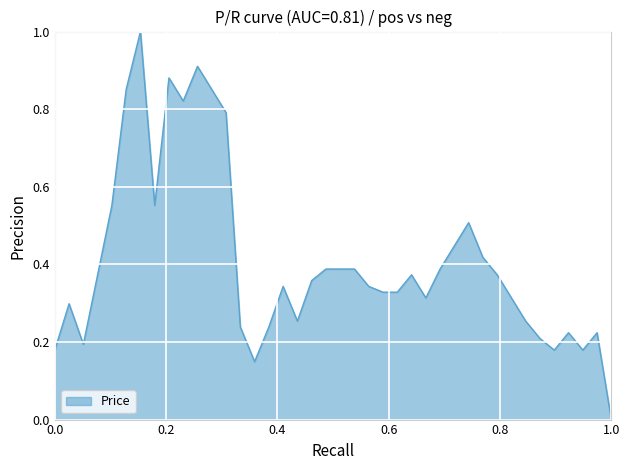

What is the maximum value shown in the chart?

1.0